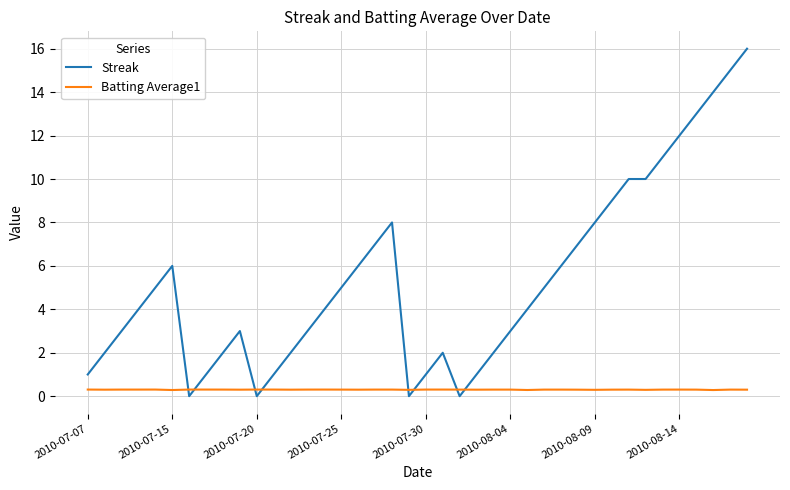

Reading right to left, transcribe all the data shown in this chart.

Streak: 16.0	15.0	14.0	13.0	12.0	11.0	10.0	10.0	9.0	8.0	7.0	6.0	5.0	4.0	3.0	2.0	1.0	0.0	2.0	1.0	0.0	8.0	7.0	6.0	5.0	4.0	3.0	2.0	1.0	0.0	3.0	2.0	1.0	0.0	6.0	5.0	4.0	3.0	2.0	1.0
Batting Average1: 0.3	0.3	0.3	0.3	0.3	0.3	0.3	0.3	0.3	0.3	0.3	0.3	0.3	0.3	0.3	0.3	0.3	0.3	0.3	0.3	0.3	0.3	0.3	0.3	0.3	0.3	0.3	0.3	0.3	0.3	0.3	0.3	0.3	0.3	0.3	0.3	0.3	0.3	0.3	0.3